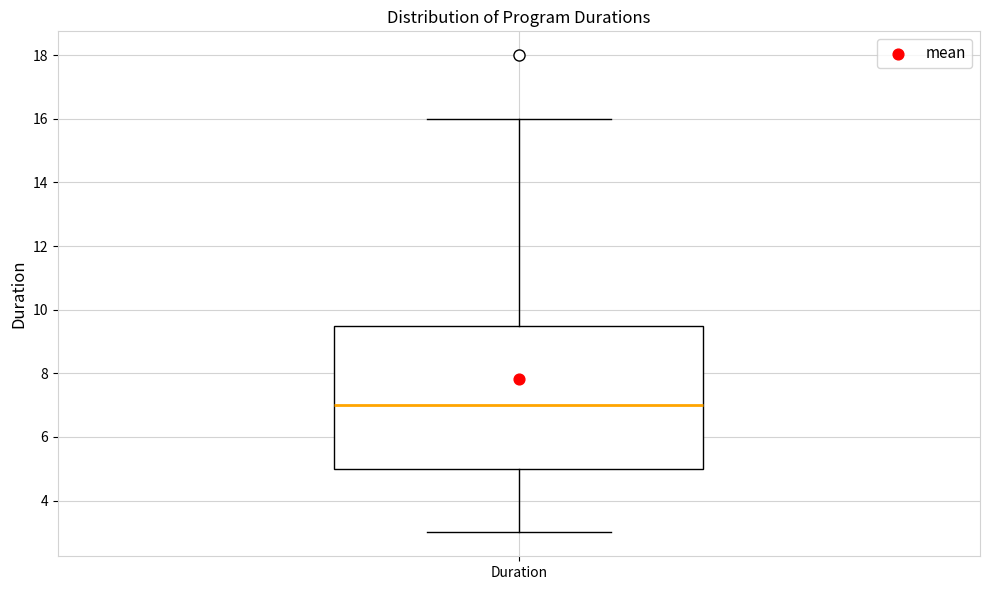

Transcribe this box plot: give where the median line is, the range the box spans, and where the two whiskers end, as read against the y-axis. The values are not printed on the chart, so give them approximately, as read against the axis.

median 7.0, box 5.0 to 9.6, whiskers 3.0 to 16.0